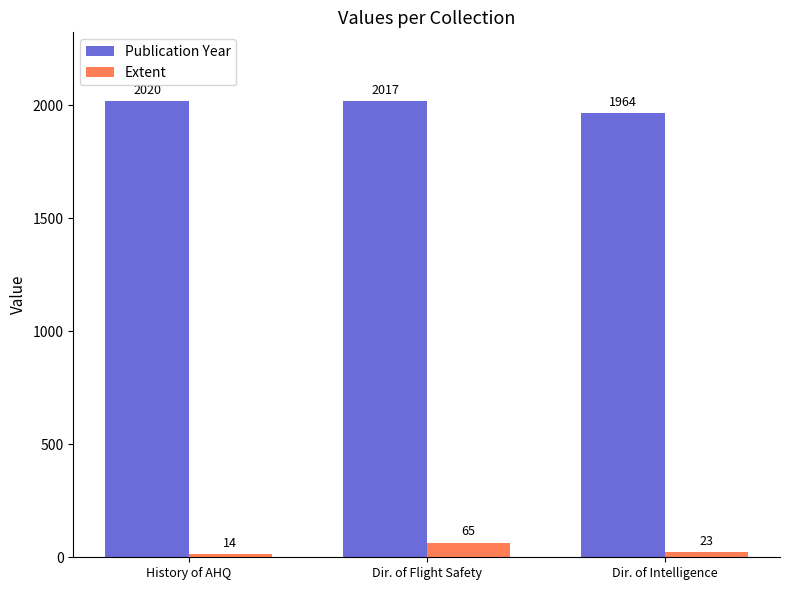

The Publication Year series shows 1964.0 at Dir. of Intelligence. True or false?

True